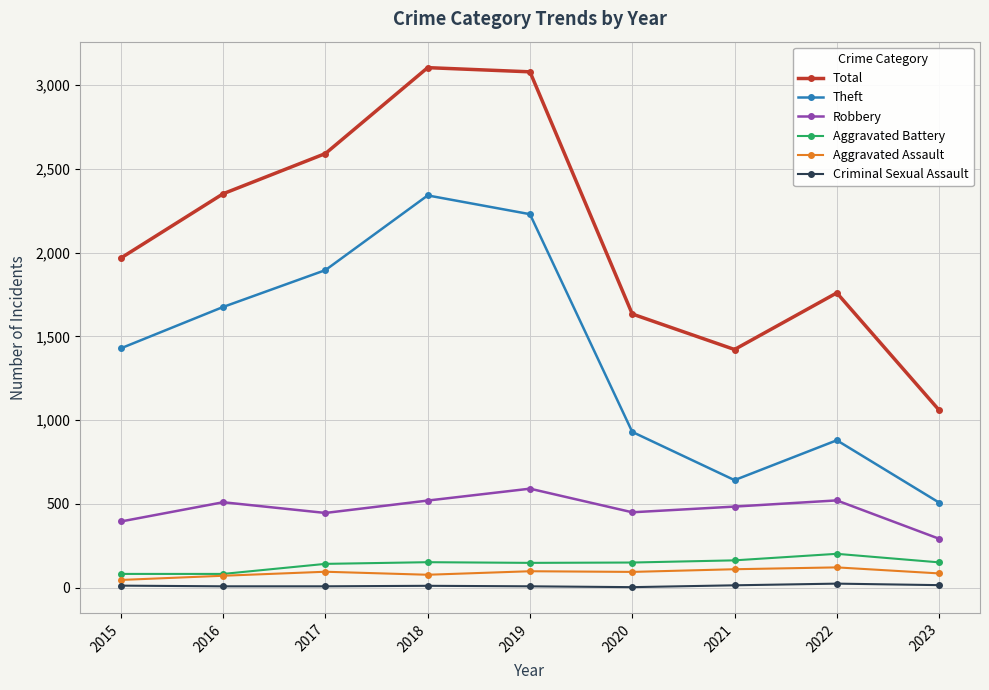

At 2017, list the series in order from smallest to largest.

Criminal Sexual Assault, Aggravated Assault, Aggravated Battery, Robbery, Theft, Total